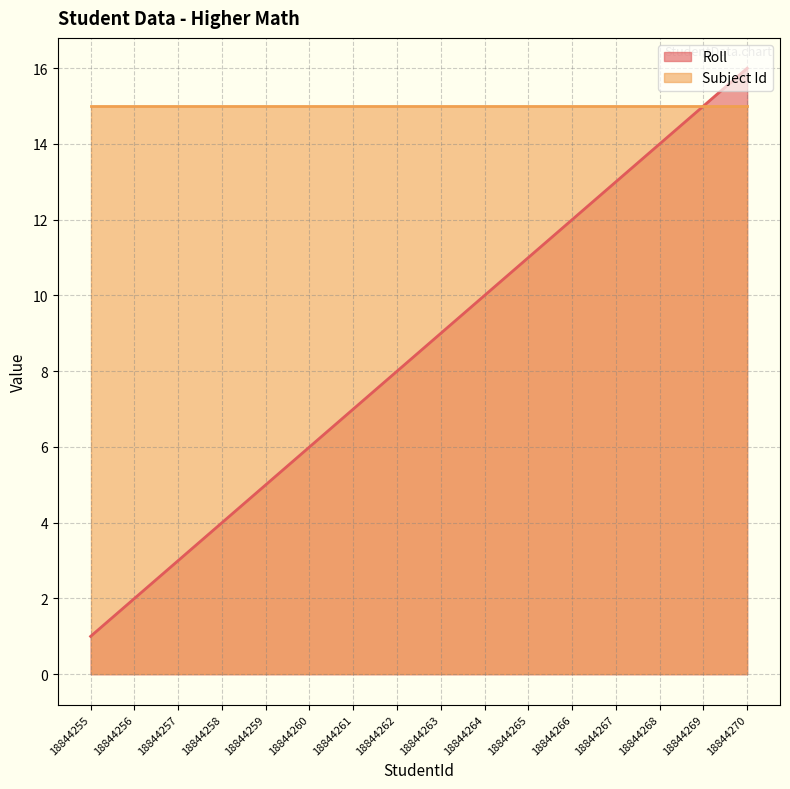

The value at 18844258 is 4. True or false?

True